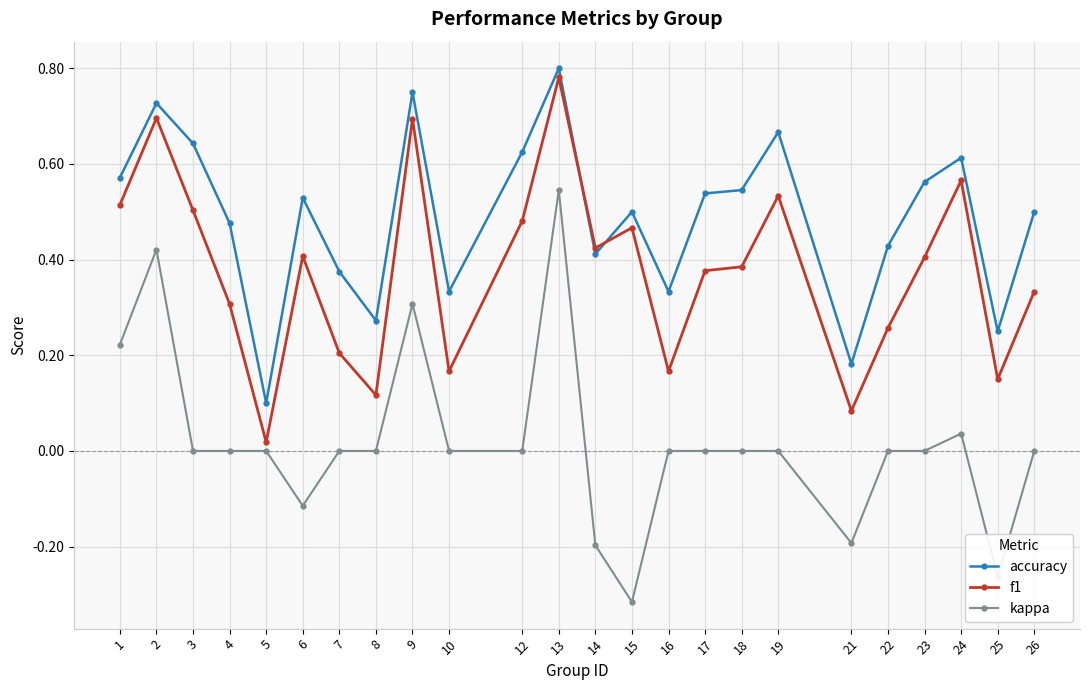

Does the chart display data point markers on the line(s)?

Yes